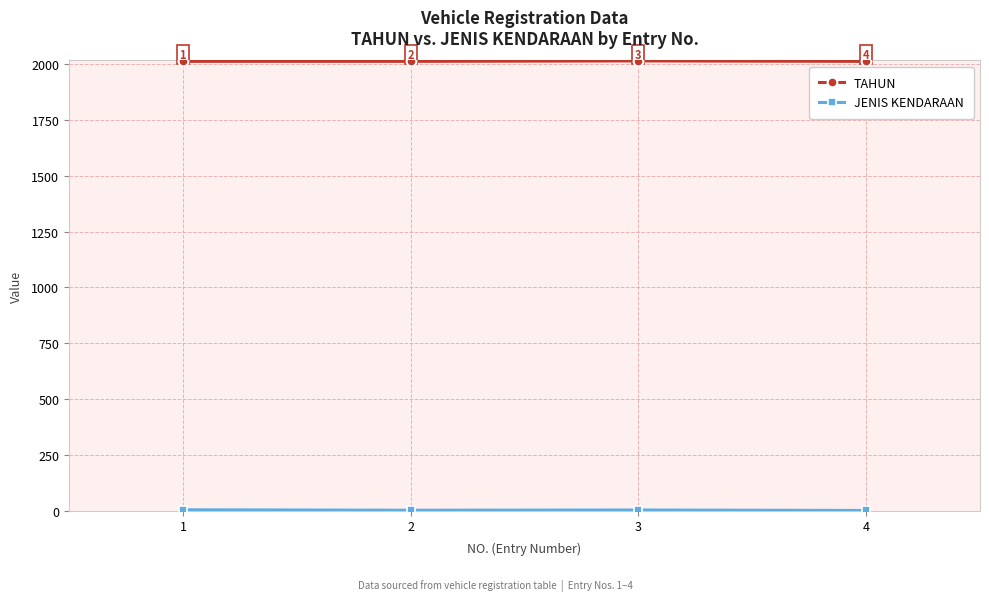

How many distinct data groups are displayed?

2